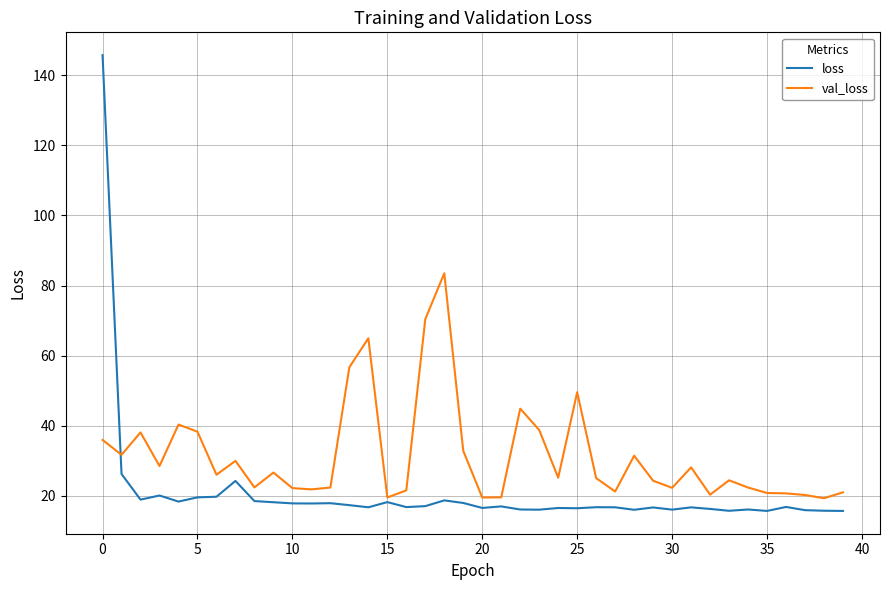

Rank the series by their average value, from highest to lowest.

val_loss, loss